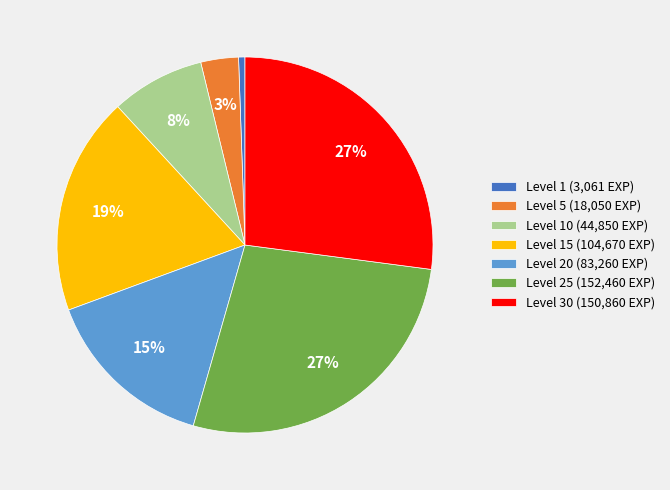

To the nearest percent, what is the average slice percentage?

14%